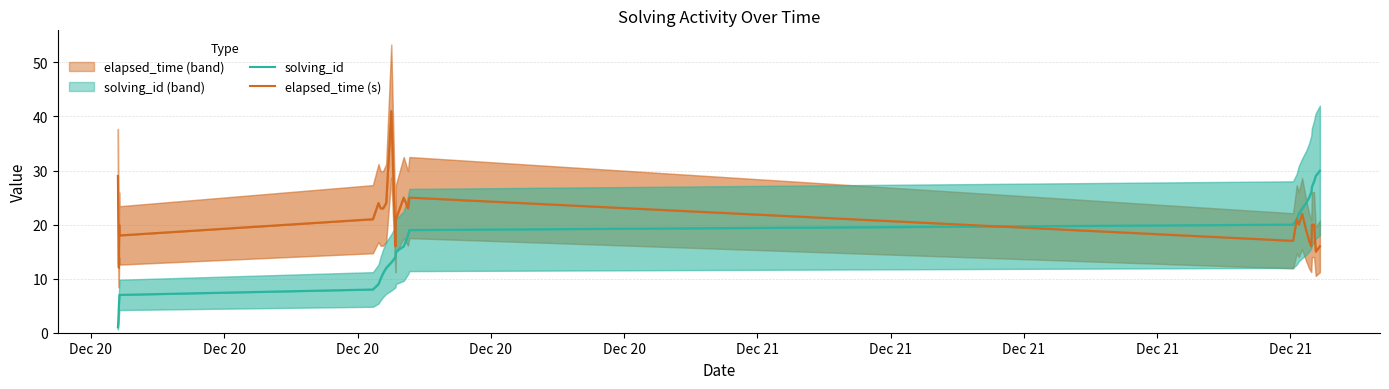

Which series has the widest spread of values?

solving_id